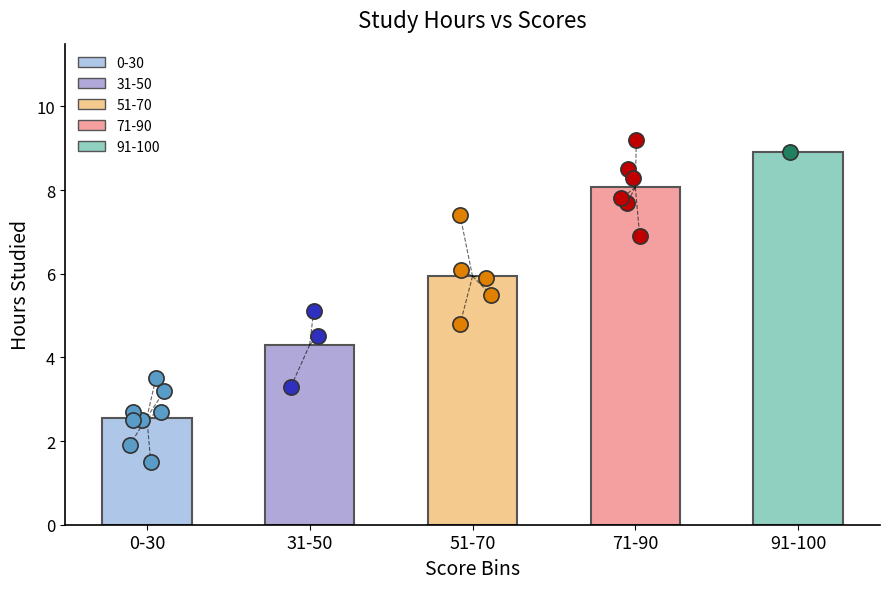

What is the change in value from 0-30 to 51-70?

+3.4